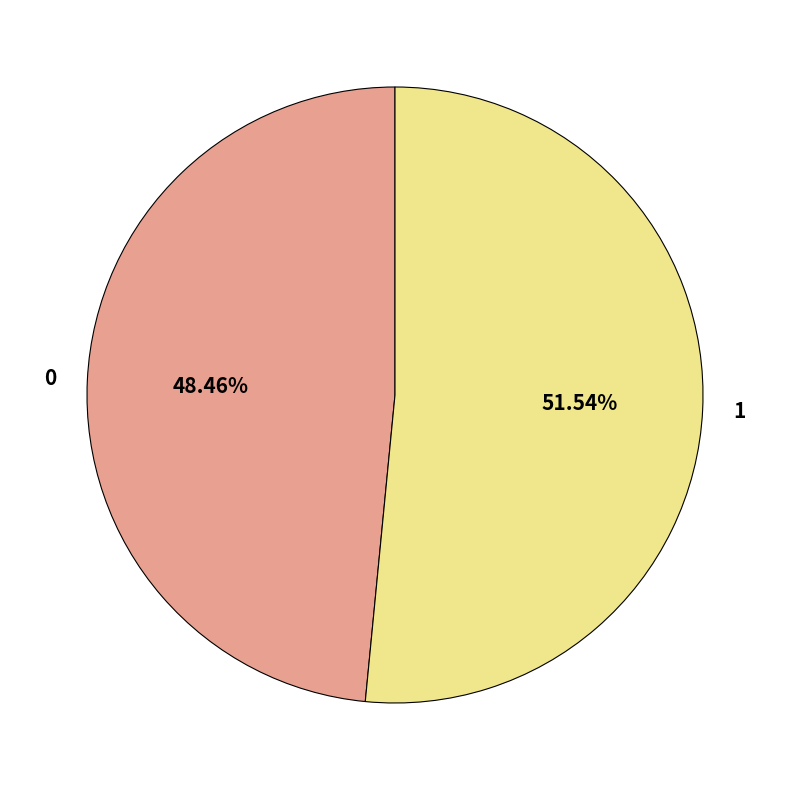

How many slices are in this pie chart?

2